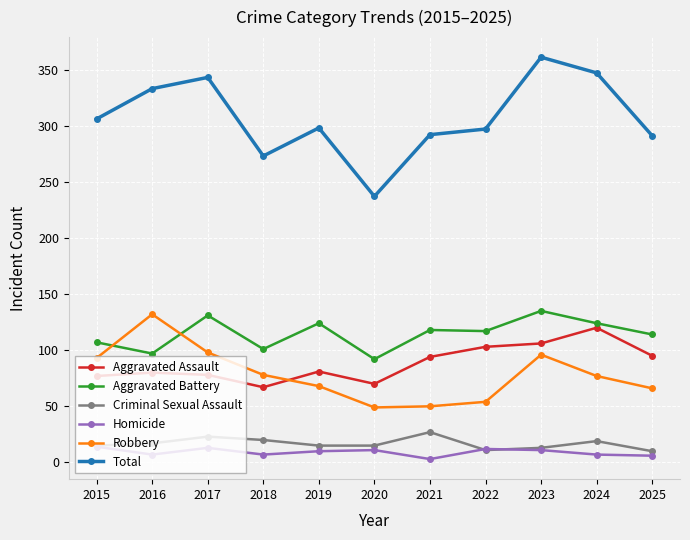

Does the chart have visible grid lines?

Yes